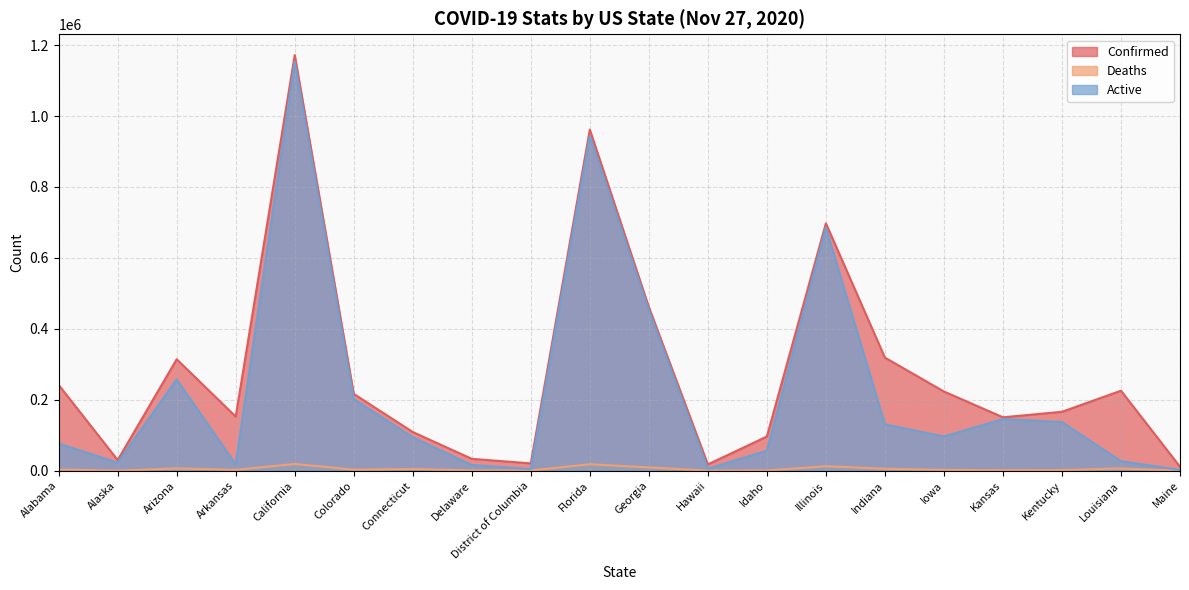

Where does the Deaths series first go above 2957?

Alabama